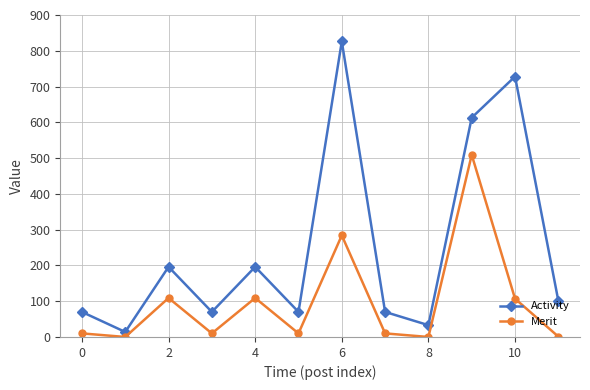

In Activity, how many points are lower than both neighbors (excluding endpoints)?

4